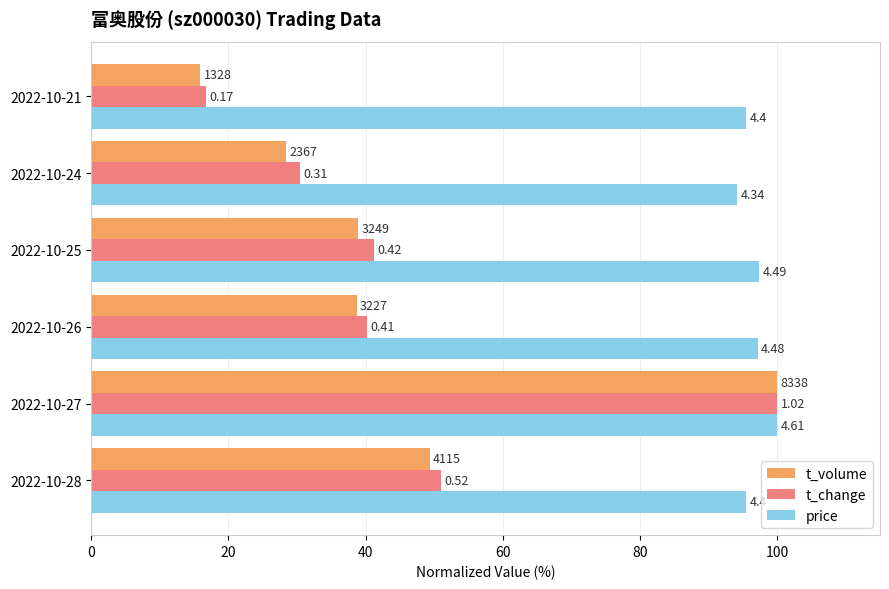

Which series has the largest total across all categories?

price